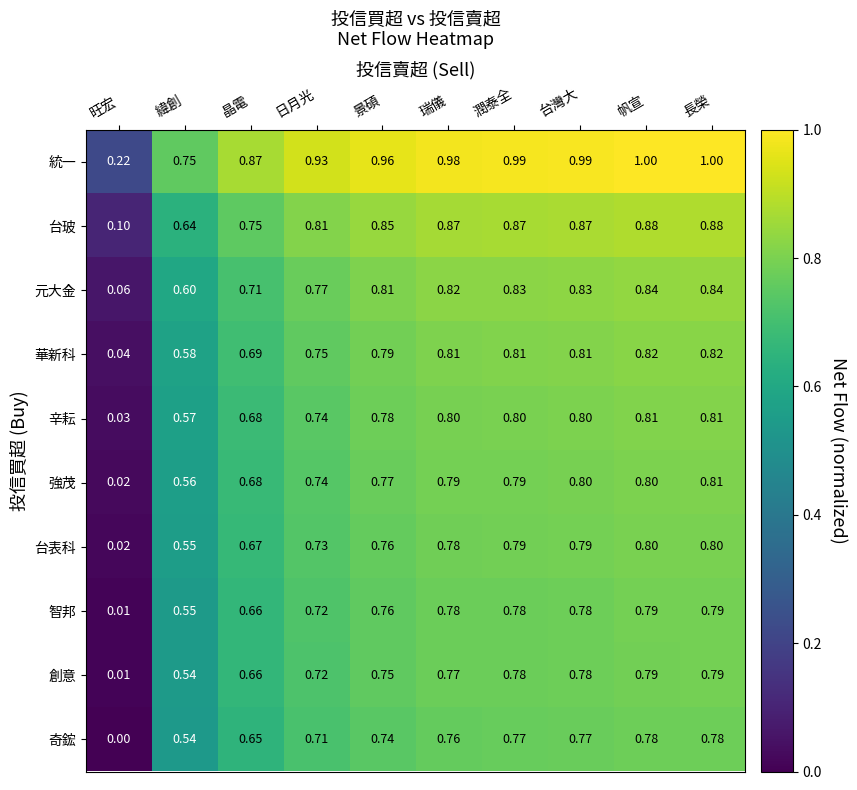

At which label does 統一 reach its minimum?

旺宏